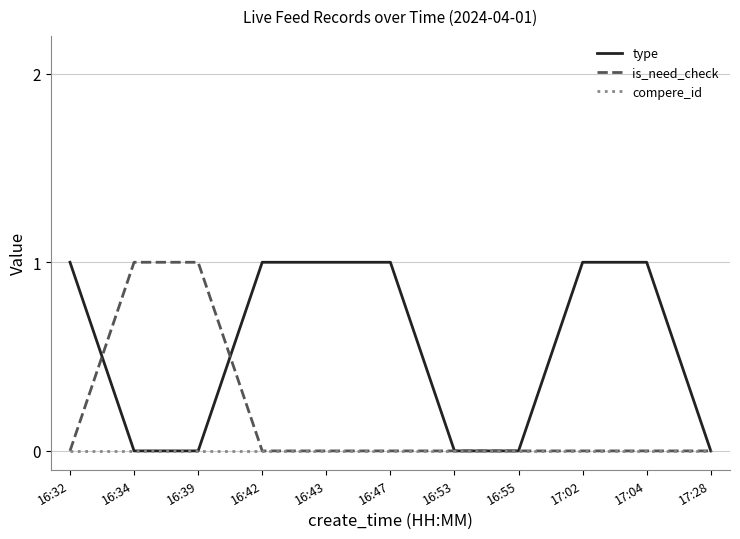

Rank the series by their average value, from lowest to highest.

compere_id, is_need_check, type